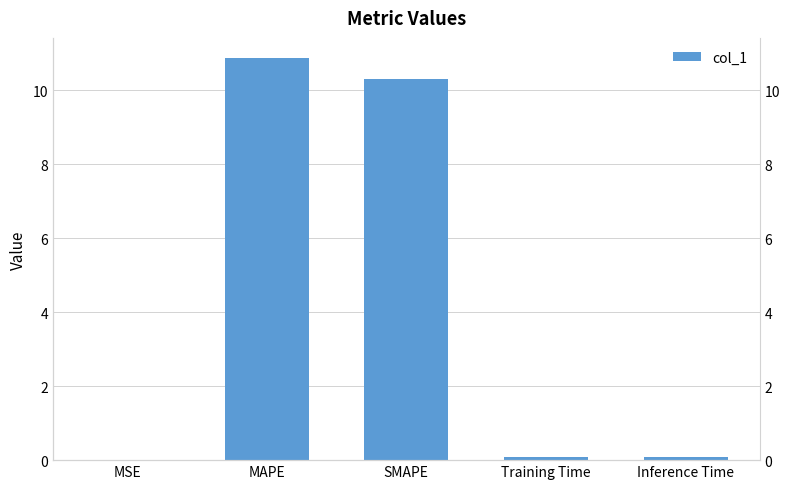

Count the number of data series in this chart.

1